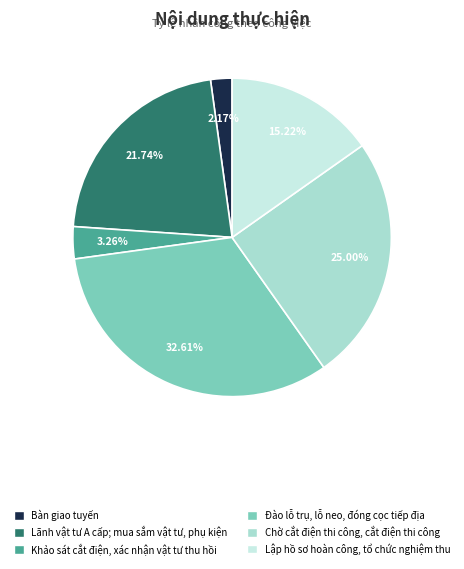

How much of the chart is everything except Khảo sát cắt điện, xác nhận vật tư thu hồi?

96.7%